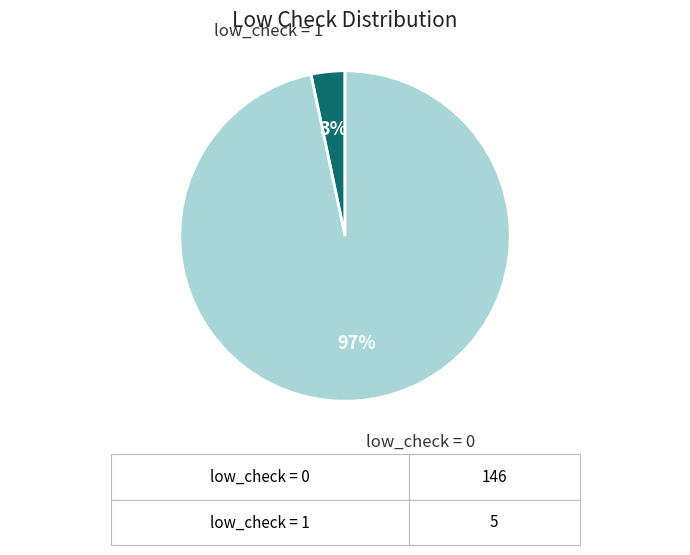

To the nearest percent, what is the average slice percentage?

50%